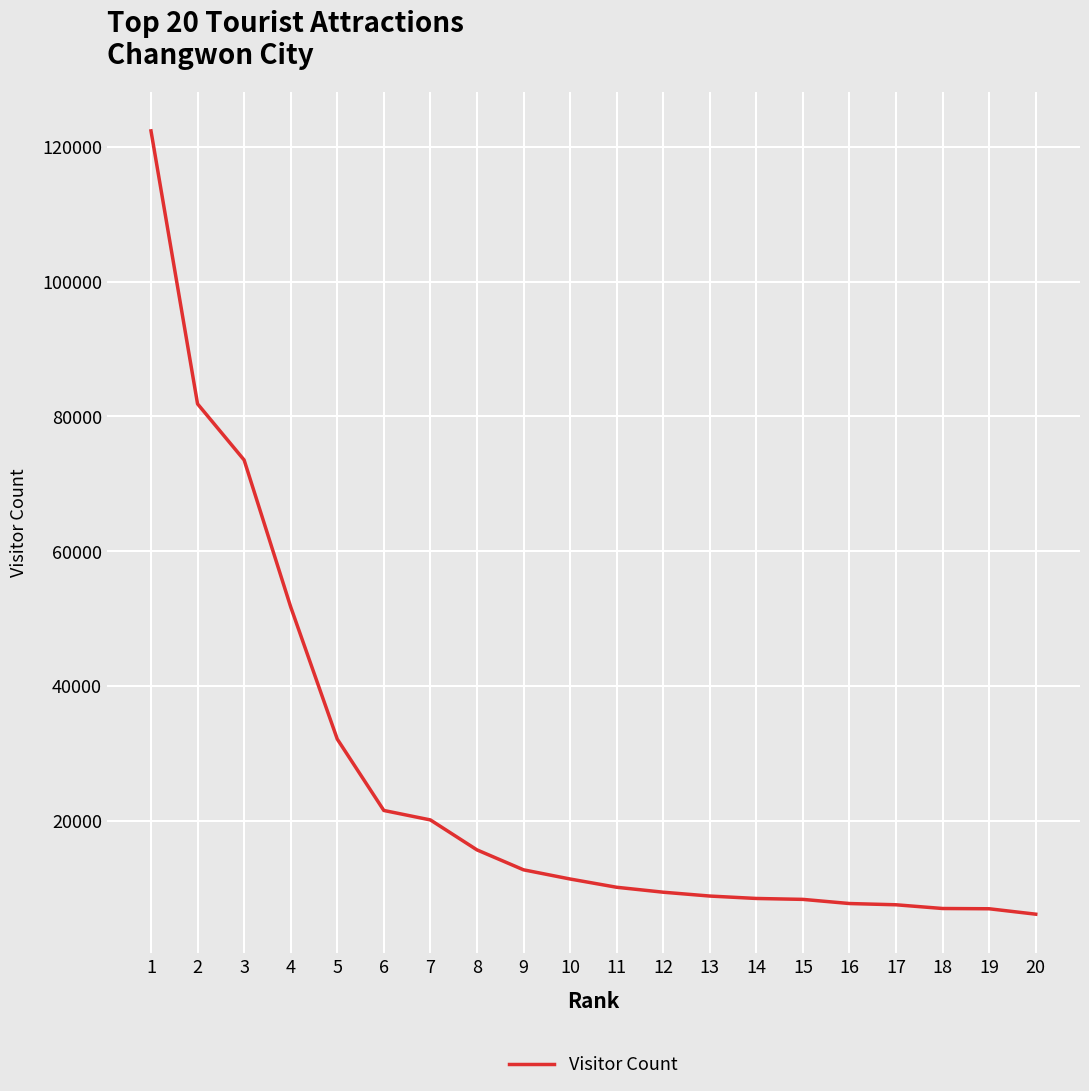

How many lines are shown in the chart?

1